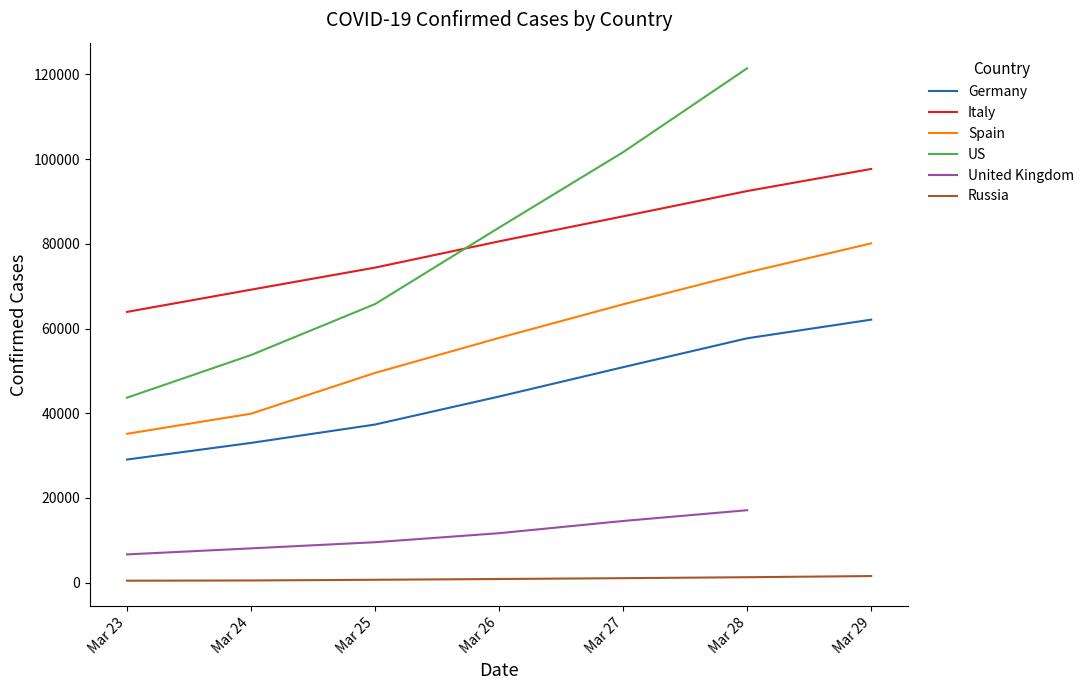

What is the value of the Germany_CONFIRMED point at the 6th from the left?

57695